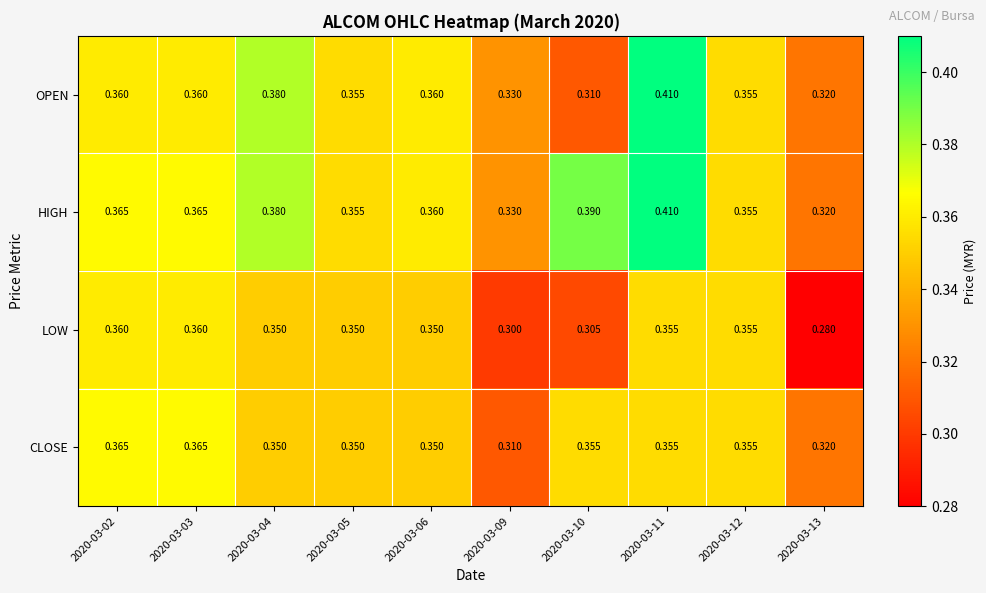

Between 2020-03-06 and 2020-03-09, which series saw the biggest shift?

LOW